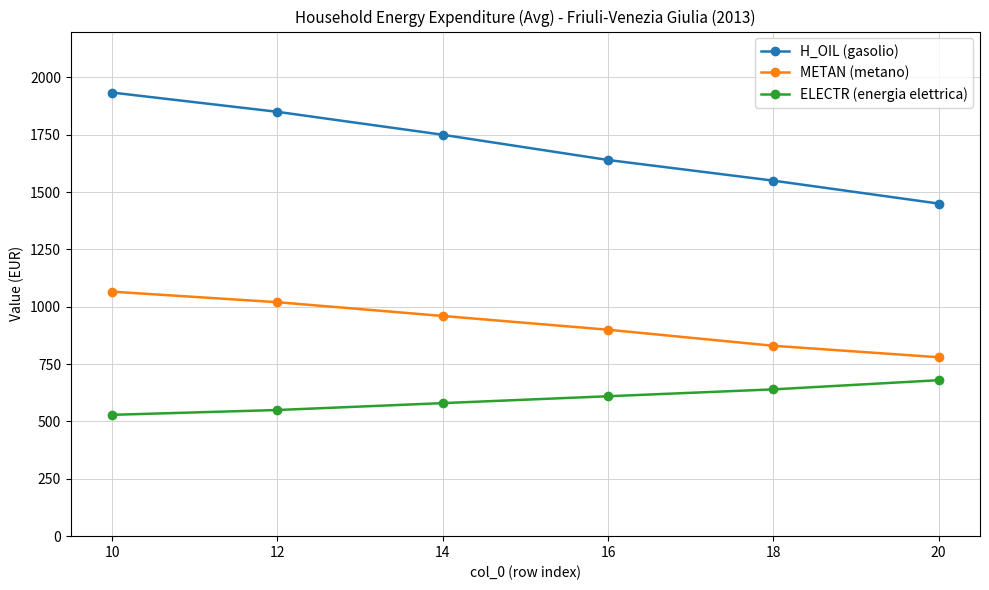

Reading left to right, extract all data points from this chart.

H_OIL (gasolio): 10=1934	12=1850	14=1750	16=1640	18=1550	20=1450
METAN (metano): 10=1066	12=1020	14=960	16=900	18=830	20=780
ELECTR (energia elettrica): 10=529	12=550	14=580	16=610	18=640	20=680